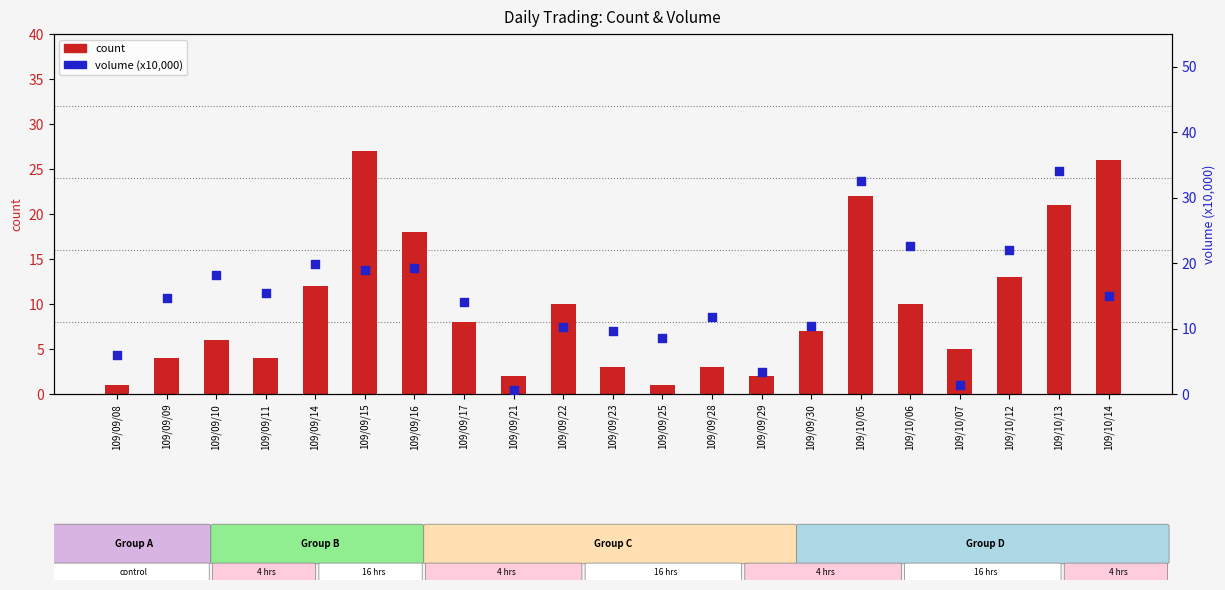

At which category is the sum across all series the highest?

109/10/13